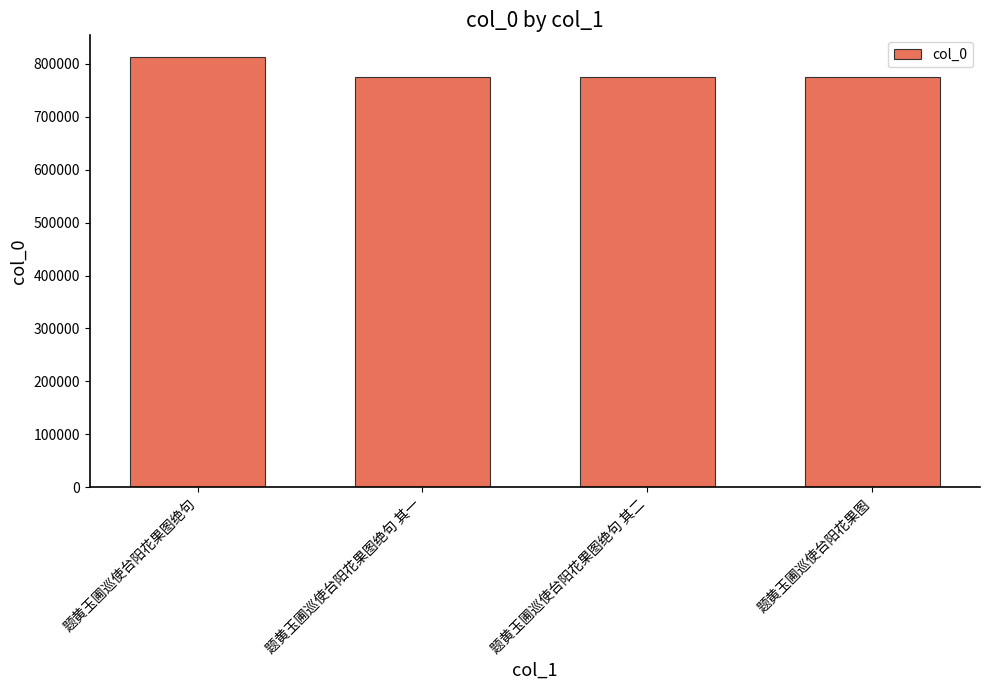

Where does the data first go above 775308?

题黄玉圃巡使台阳花果图绝句